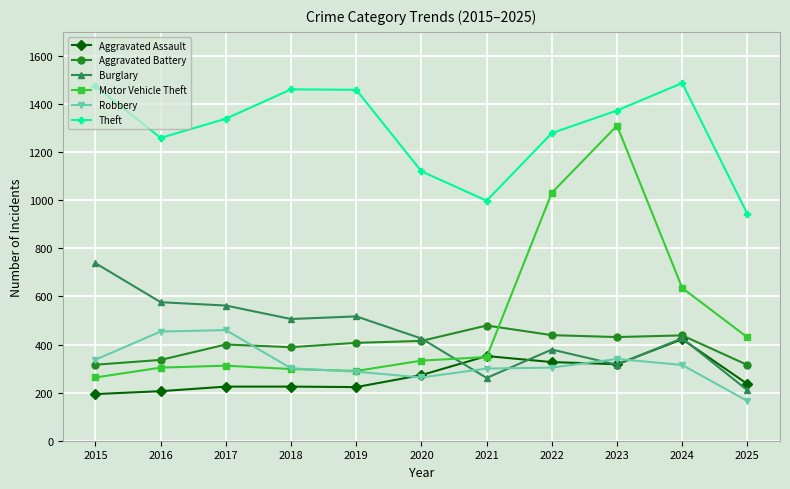

What are all the series names shown in the legend?

Aggravated Assault, Aggravated Battery, Burglary, Motor Vehicle Theft, Robbery, Theft